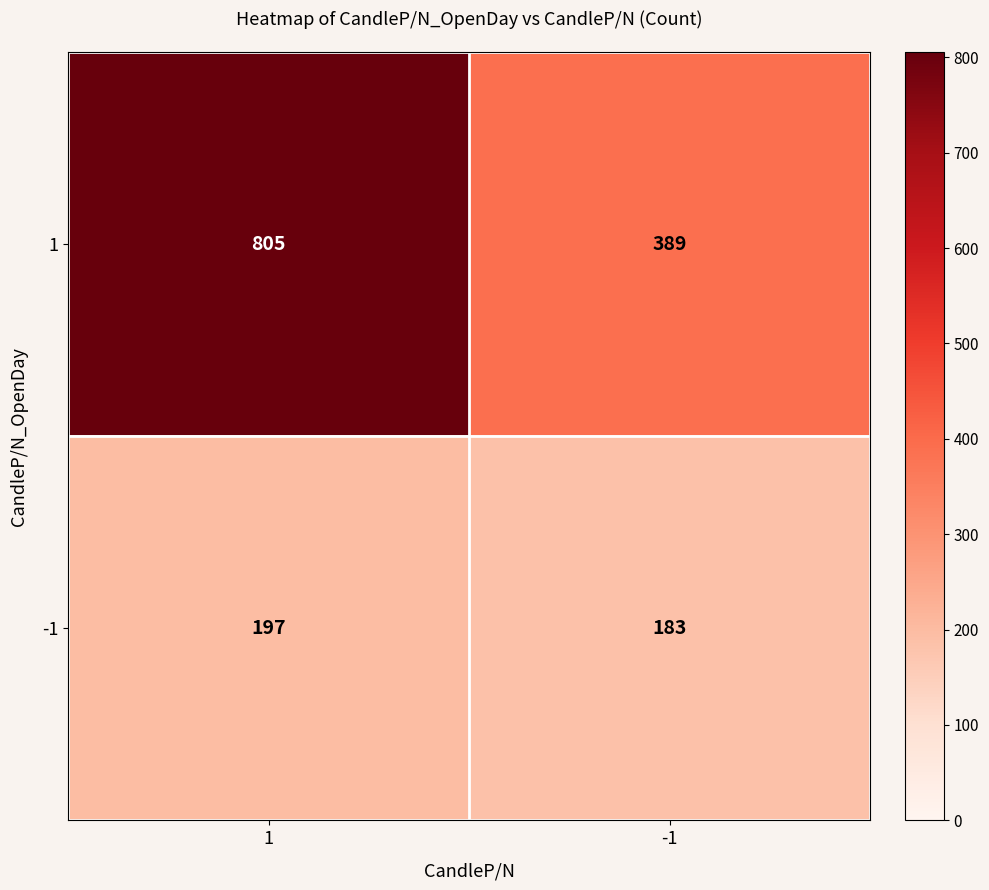

What value does the 1 series have at -1?

389